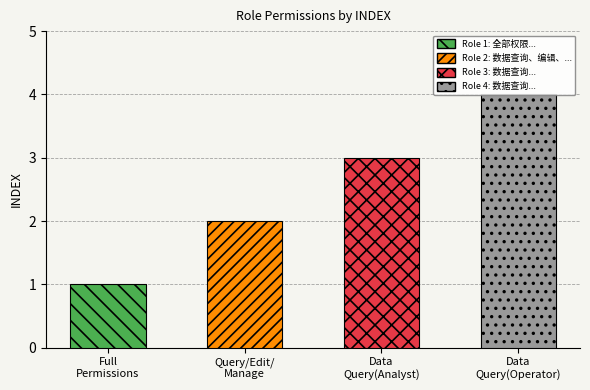

Reading right to left, transcribe all the data shown in this chart.

4	3	2	1